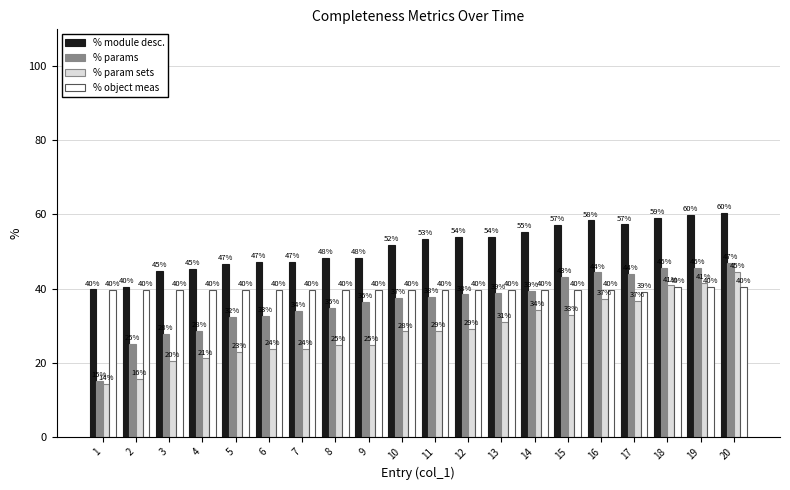

How many bars are there in total?

80